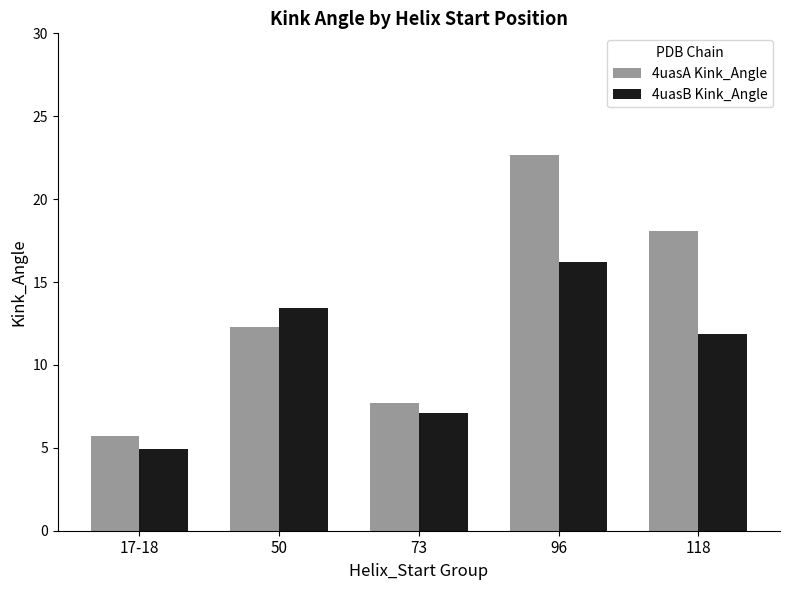

What is the sum of the 4uasB Kink_Angle values at 17-18 and 73?

12.0